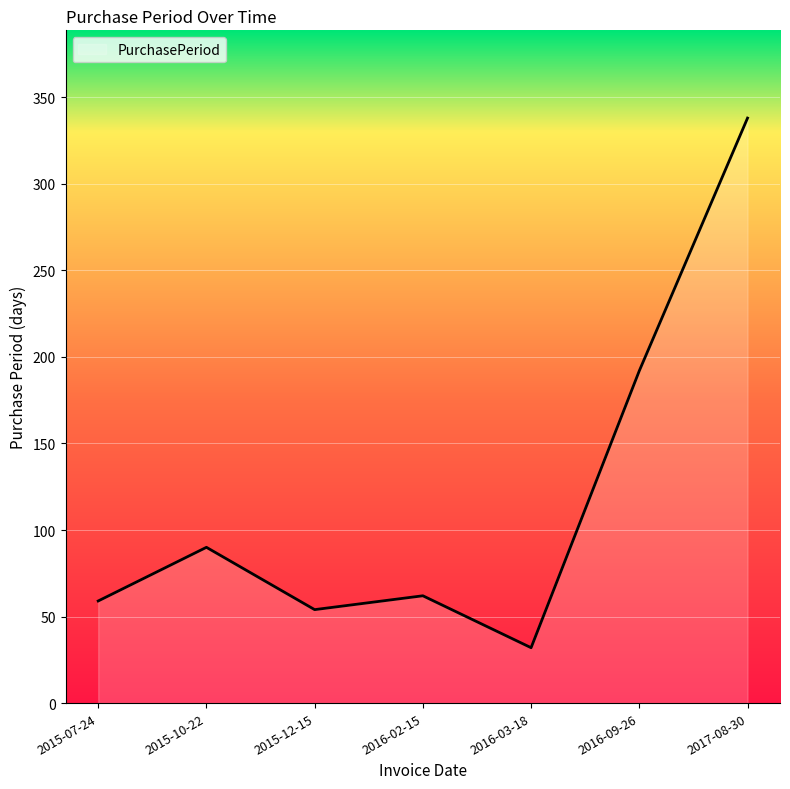

What is the sum of the values at 2015-10-22 and 2015-12-15?

144